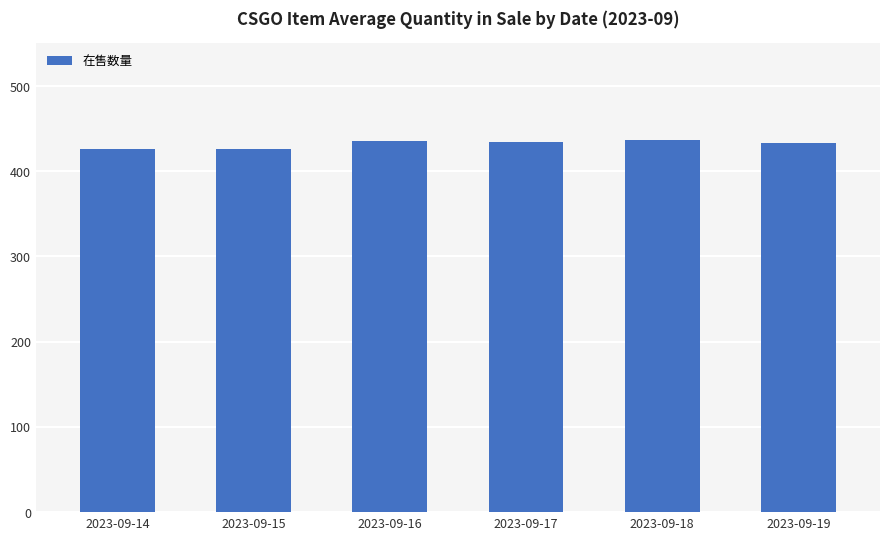

What is the maximum value shown in the chart?

437